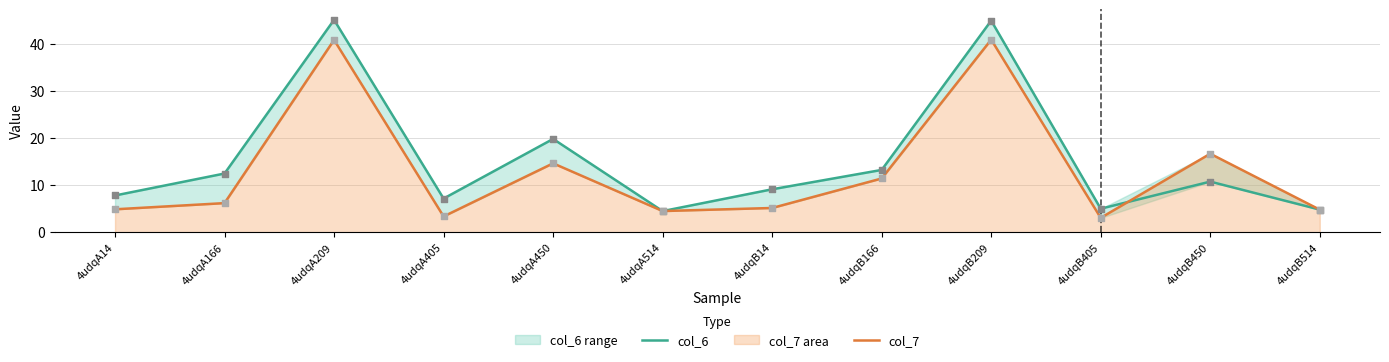

What are all the series names shown in the legend?

col_6, col_7